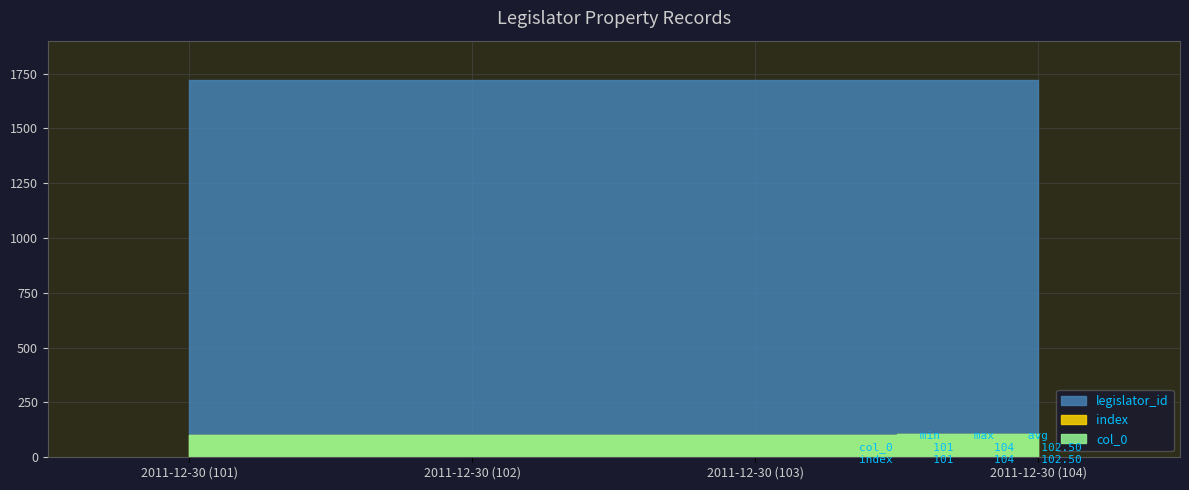

What is the label of the 2nd point from the right?

2011-12-30 (103)